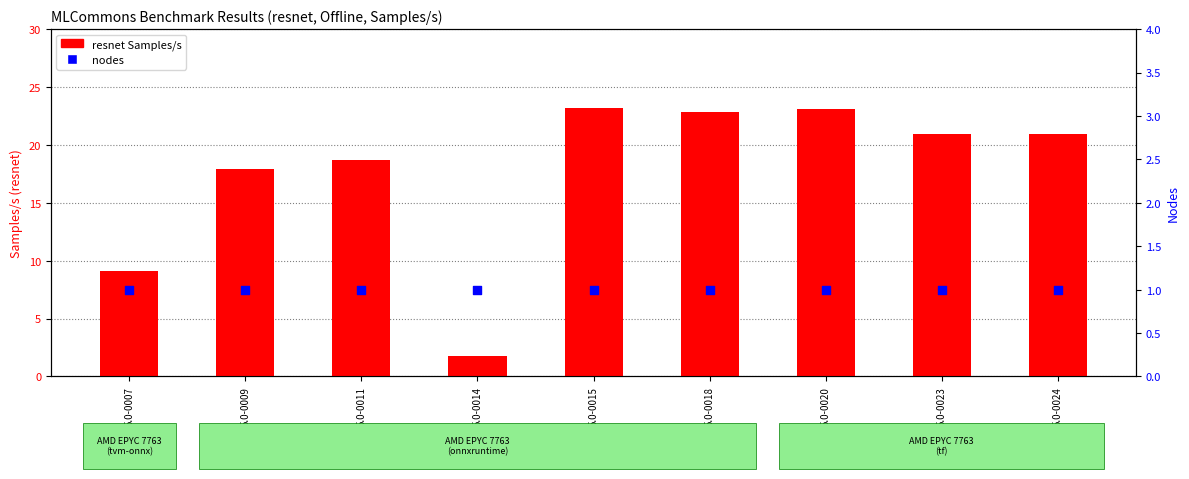

At how many categories does at least one series exceed 21?

3